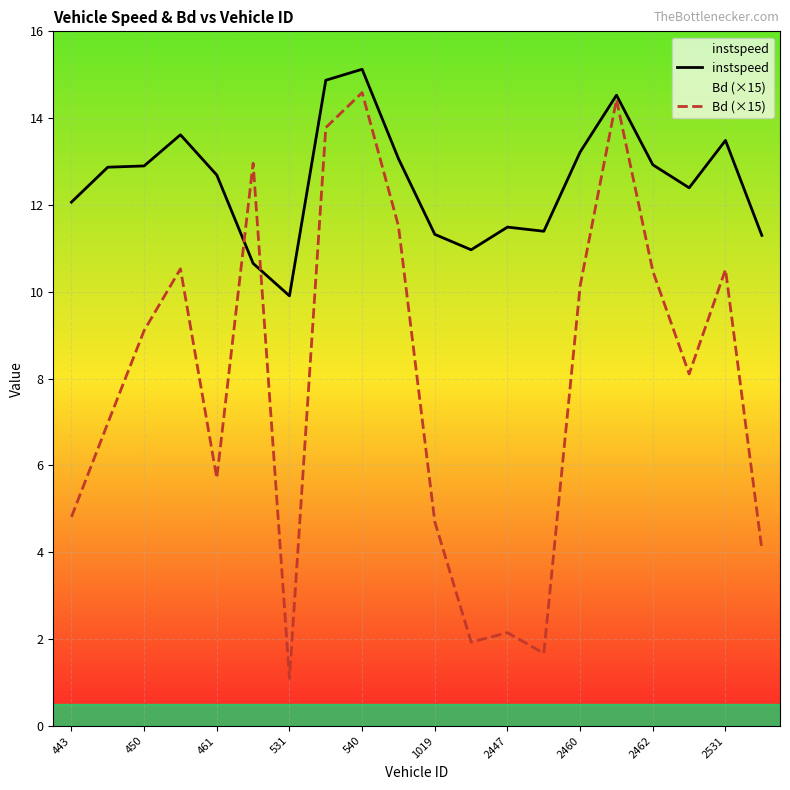

At which category is the sum across all series the highest?

540